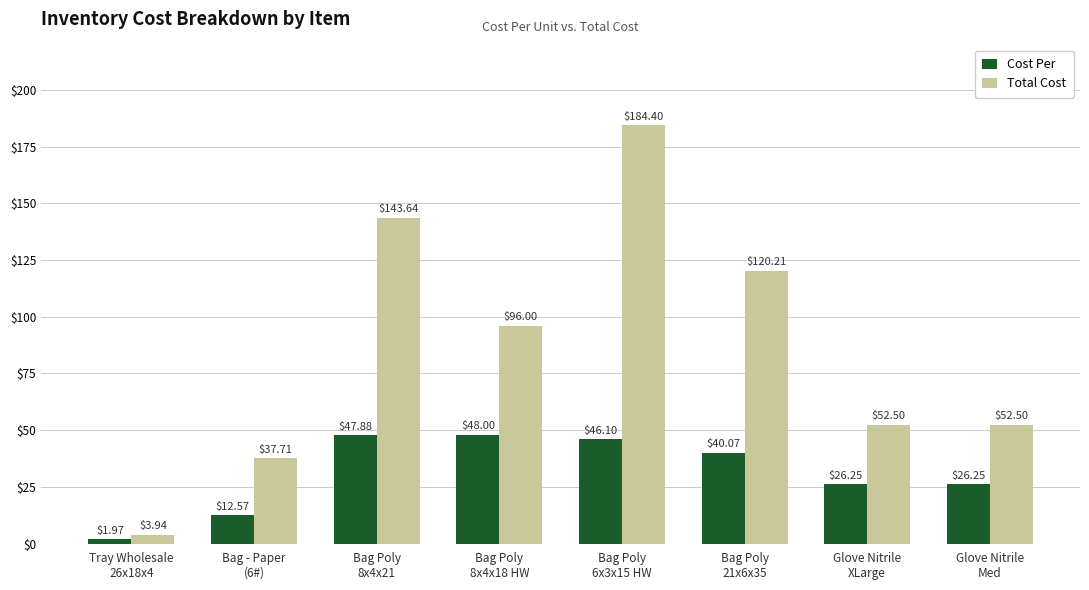

Rank the series at Glove Nitrile
XLarge from lowest to highest value.

Cost Per, Total Cost